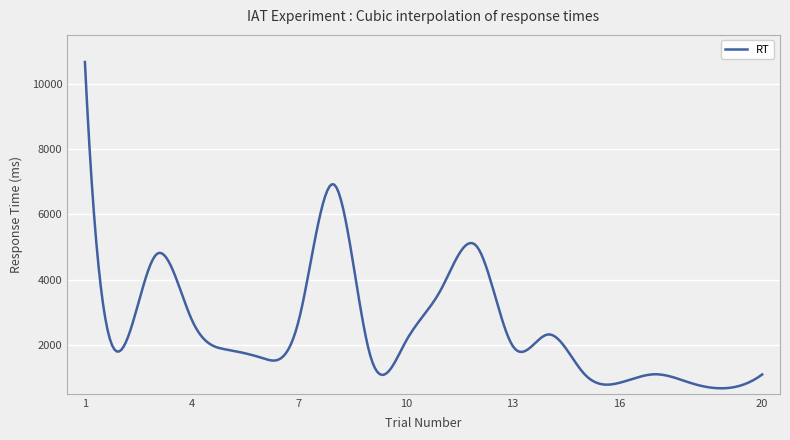

What is the greatest value displayed?

10669.0